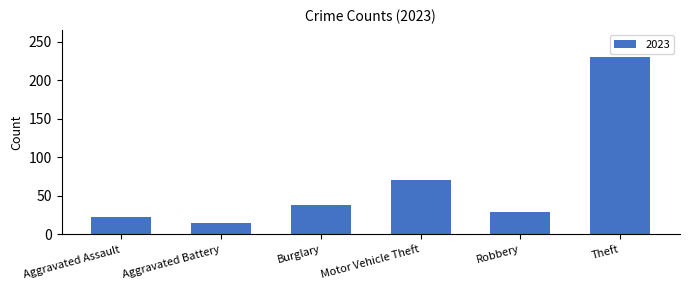

What is the label of the 4th bar from the left?

Motor Vehicle Theft